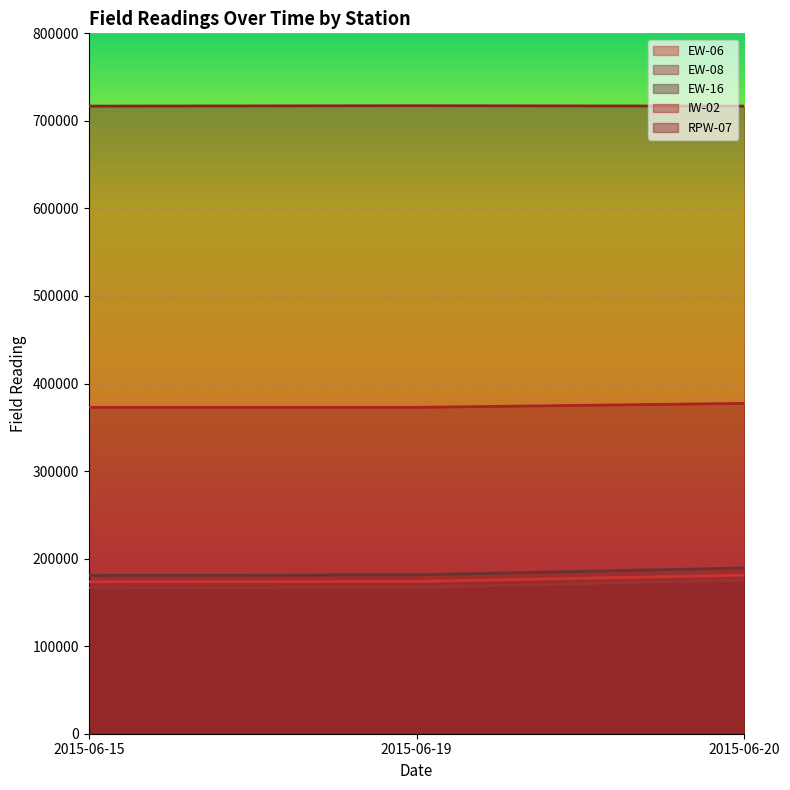

Reading right to left, extract all data points from this chart.

EW-06: 2015-06-20=181065	2015-06-19=173882	2015-06-15=173462
EW-08: 2015-06-20=175574	2015-06-19=167084	2015-06-15=166627
EW-16: 2015-06-20=189337	2015-06-19=181525	2015-06-15=180755
IW-02: 2015-06-20=377320	2015-06-19=372770	2015-06-15=372770
RPW-07: 2015-06-20=716886	2015-06-19=717340	2015-06-15=716886